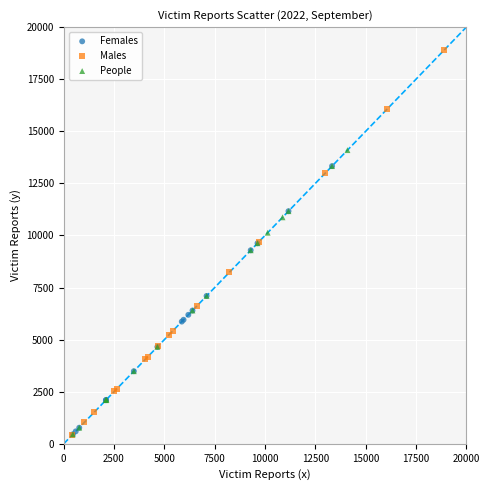

What are all the series names shown in the legend?

Females, Males, People